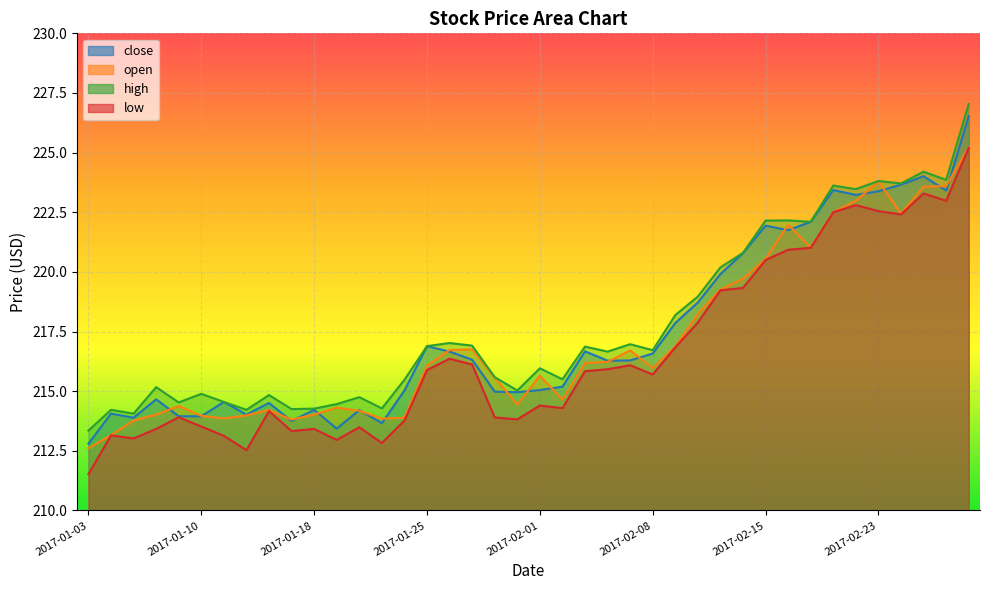

Rank the series by their maximum value, from lowest to highest.

low, open, close, high